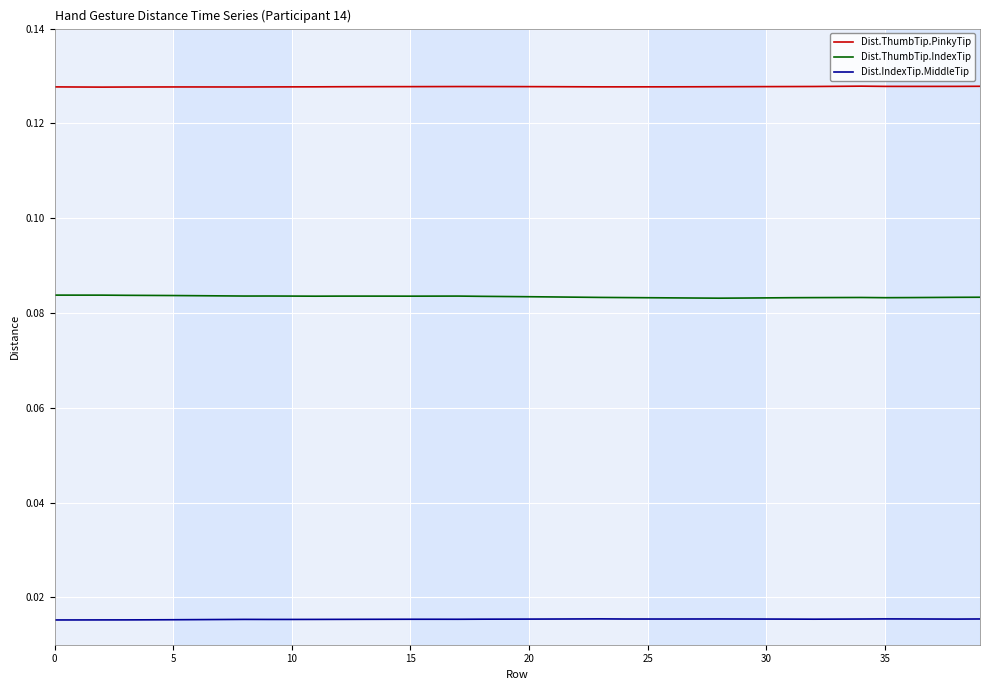

True or false: Dist.ThumbTip.IndexTip and Dist.IndexTip.MiddleTip intersect in this chart.

False